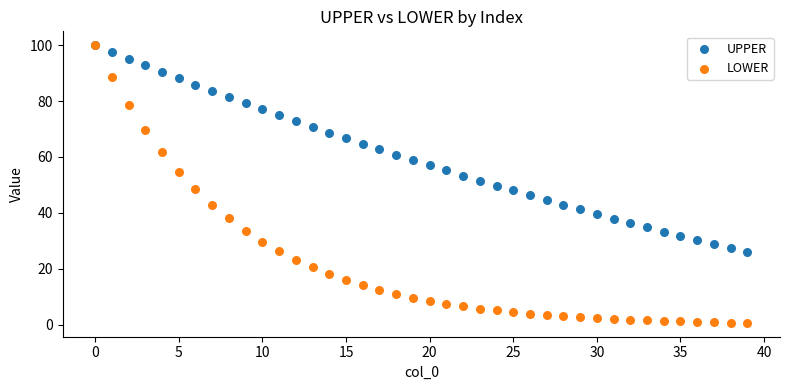

What are all the series names shown in the legend?

UPPER, LOWER